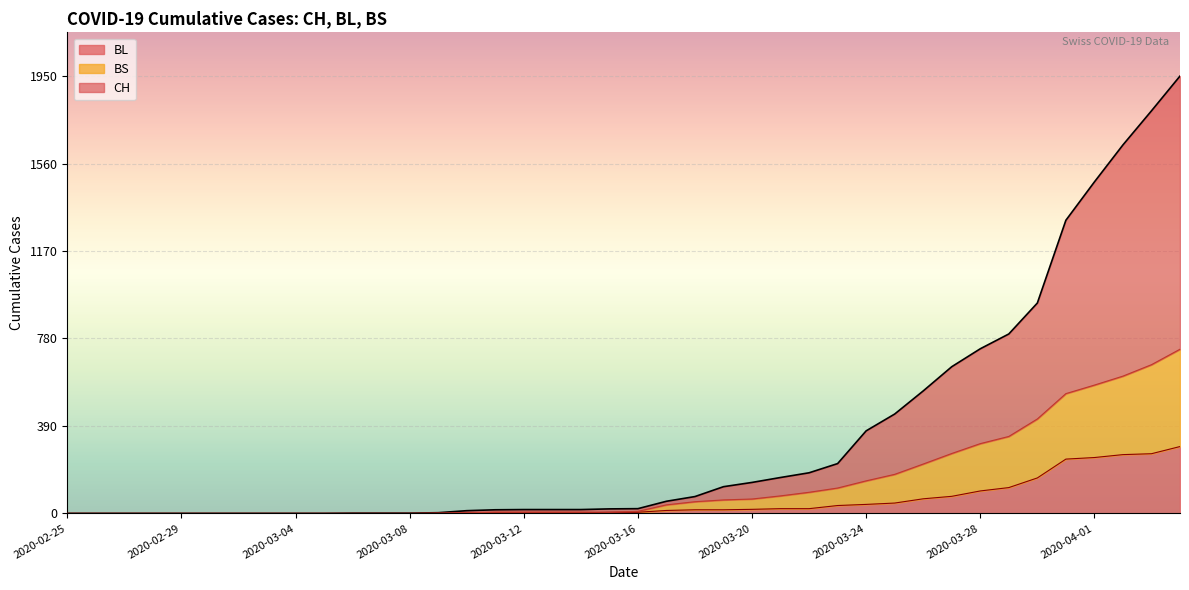

Which category has the lowest value across all series?

2020-02-25